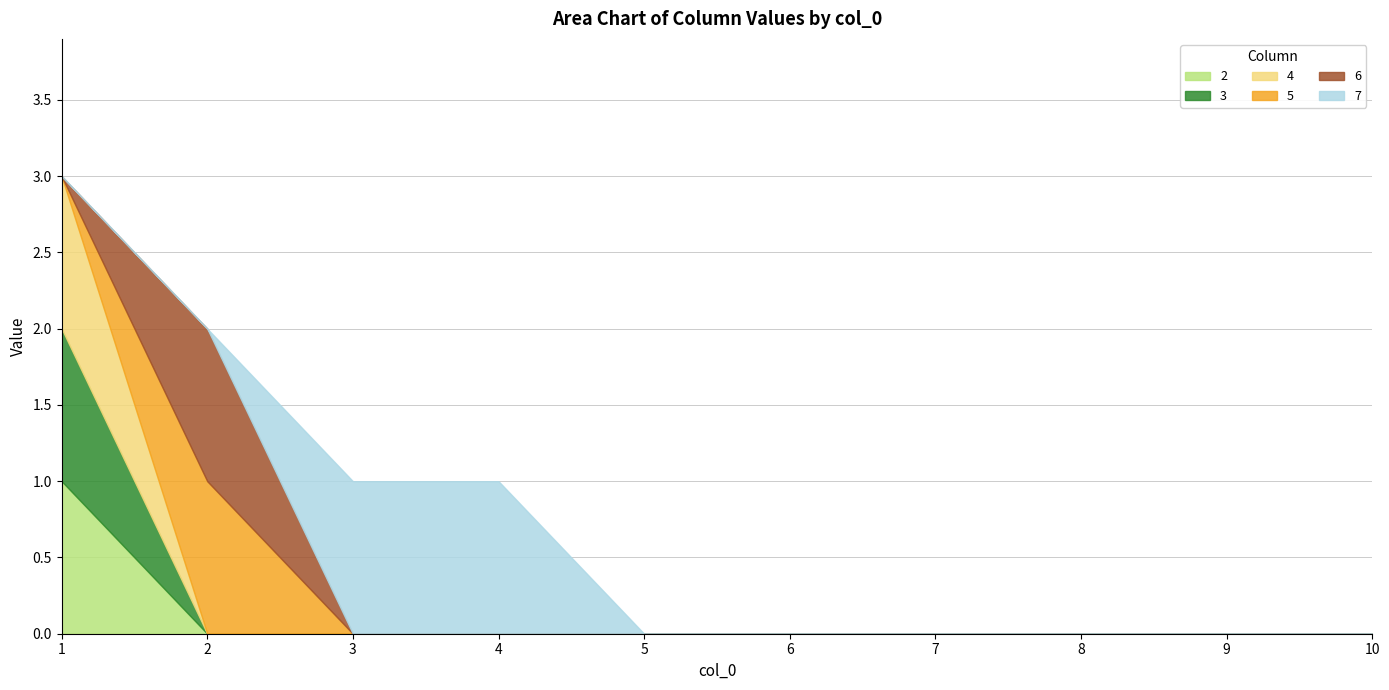

What is the difference between the highest and lowest values at 3?

1